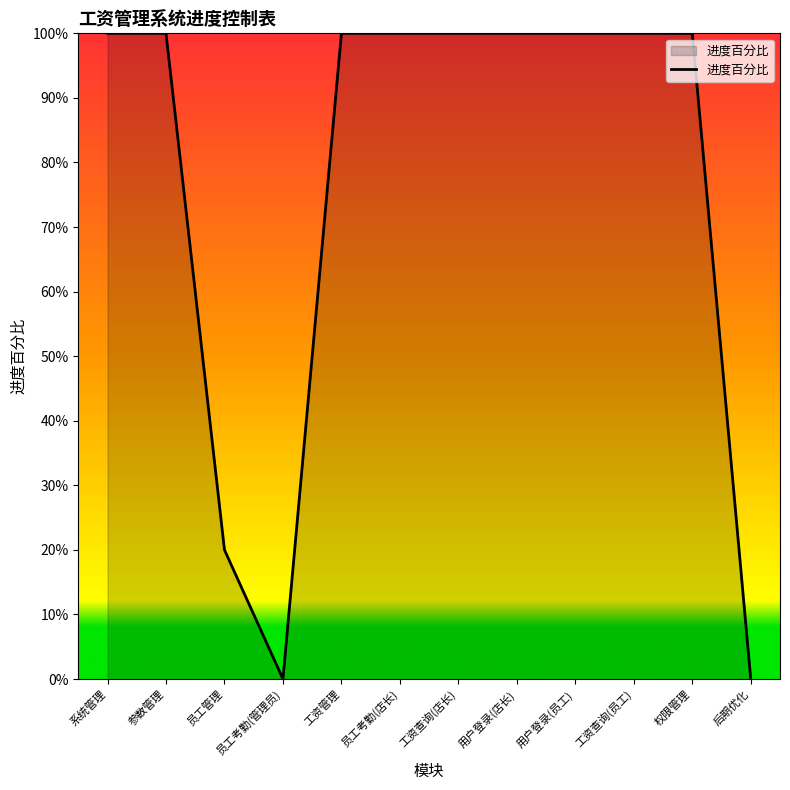

Is this an area chart (filled region under the line)?

Yes